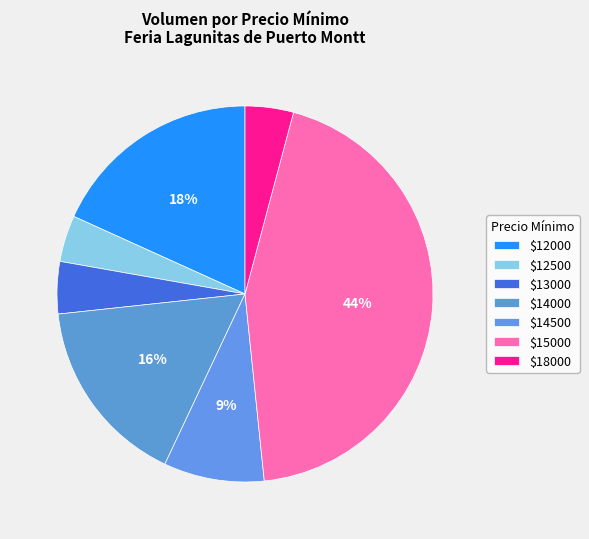

How many segments does this pie chart have?

7